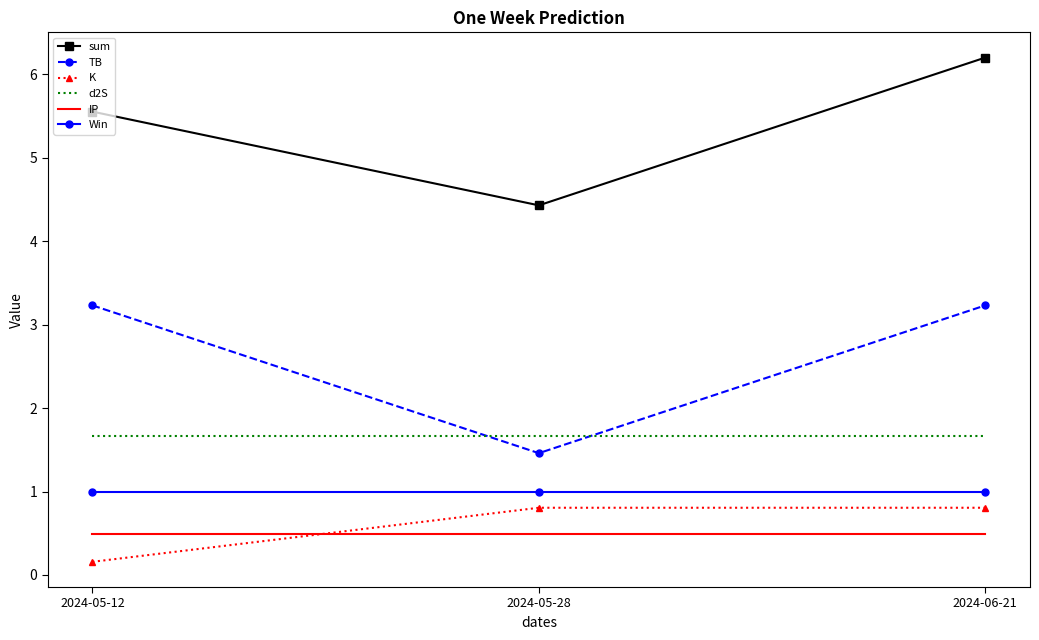

What are all the series names shown in the legend?

sum, TB, K, d2S, IP, Win